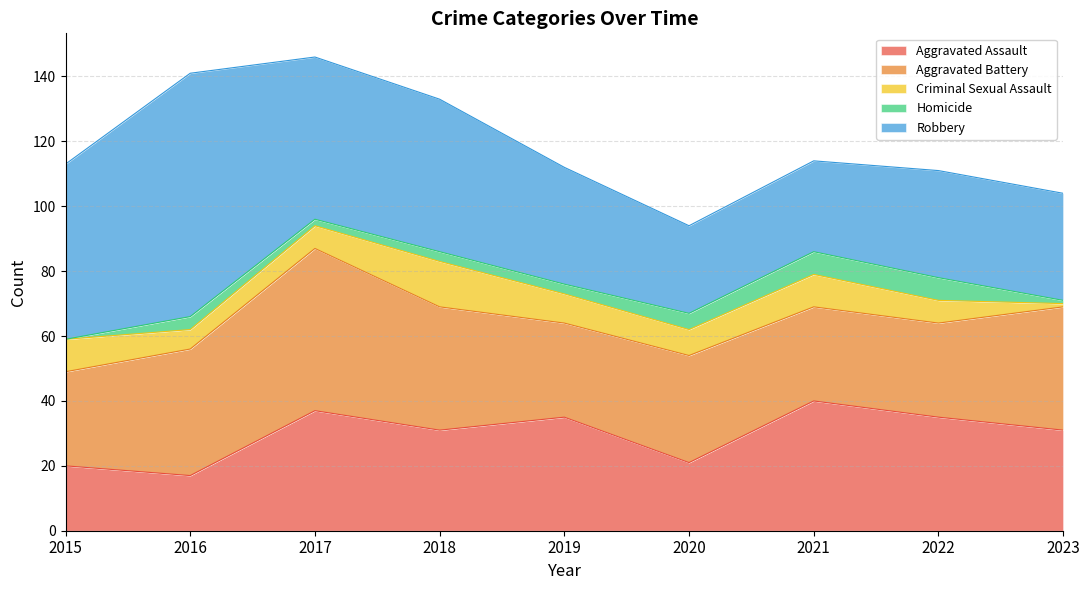

What is the value of the Criminal Sexual Assault point at the 3rd from the left?

7